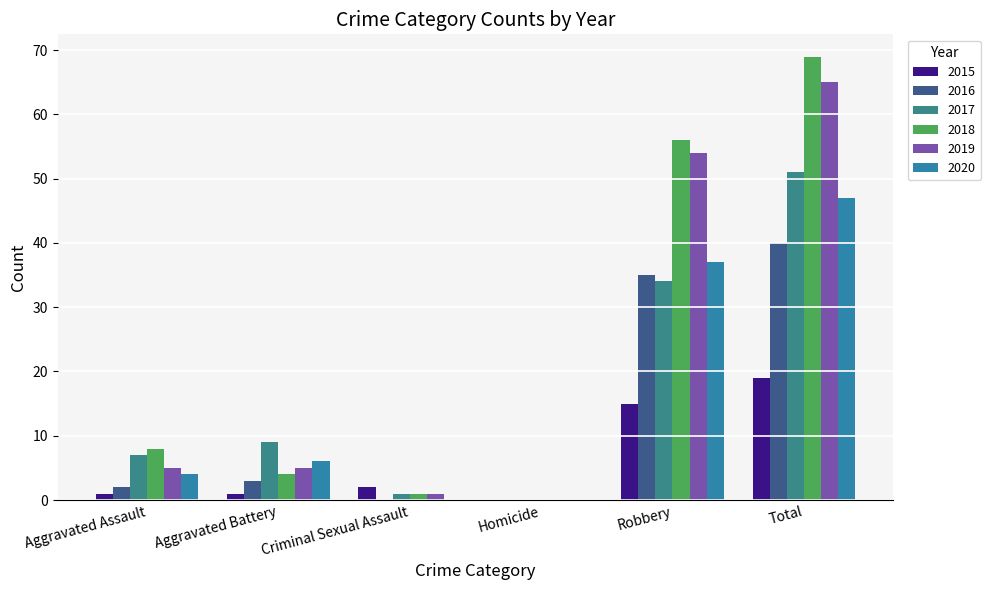

Reading right to left, list all the values displayed in this chart.

2015: 19	15	0	2	1	1
2016: 40	35	0	0	3	2
2017: 51	34	0	1	9	7
2018: 69	56	0	1	4	8
2019: 65	54	0	1	5	5
2020: 47	37	0	0	6	4